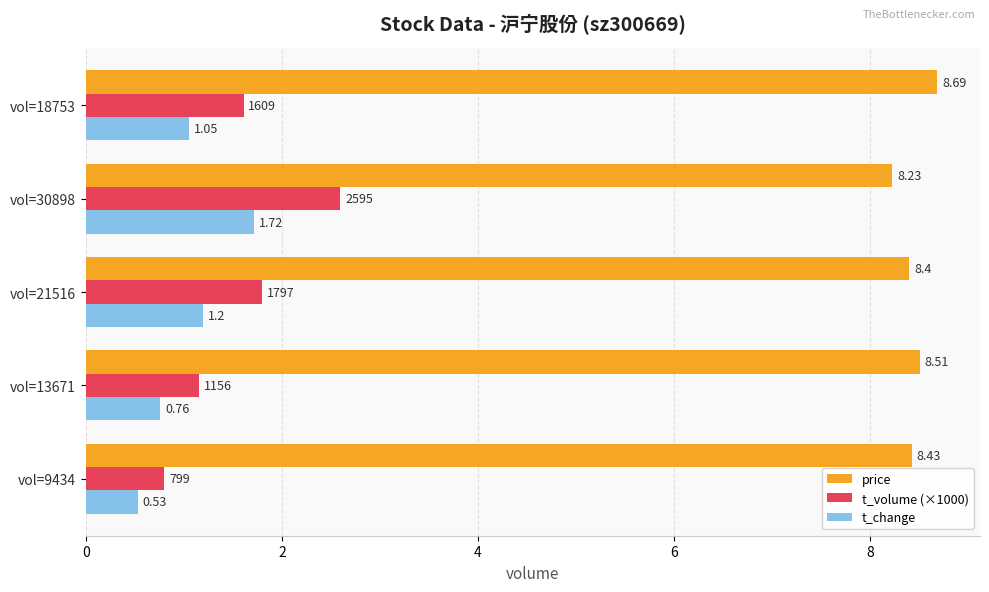

Which category has the highest value in the t_change series?

vol=30898